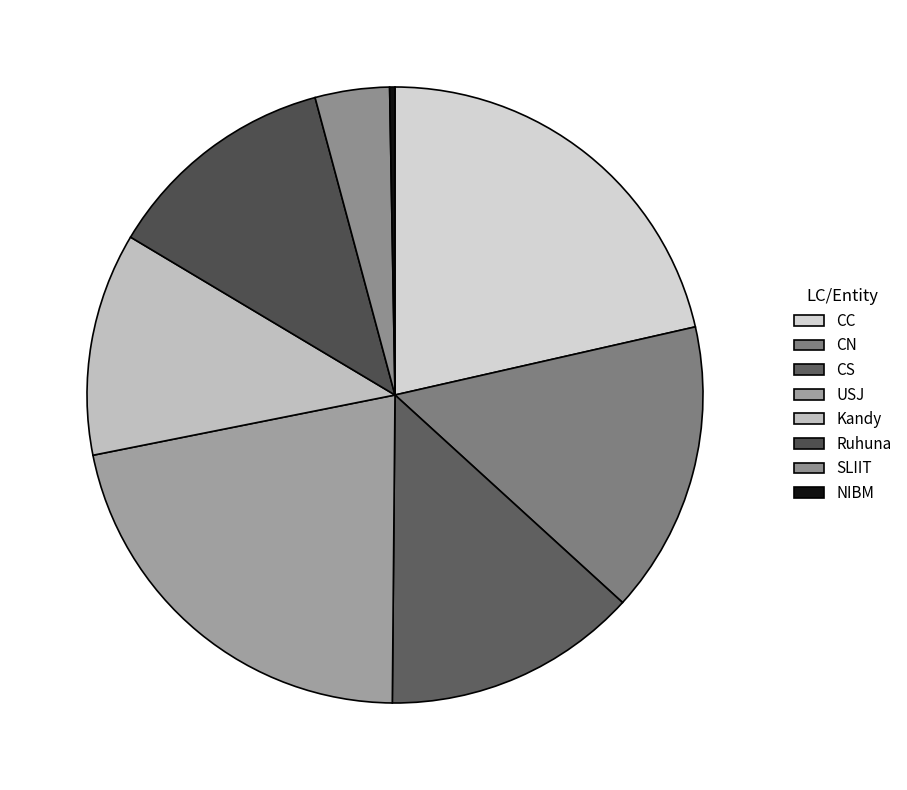

Count the number of slices in the pie.

8